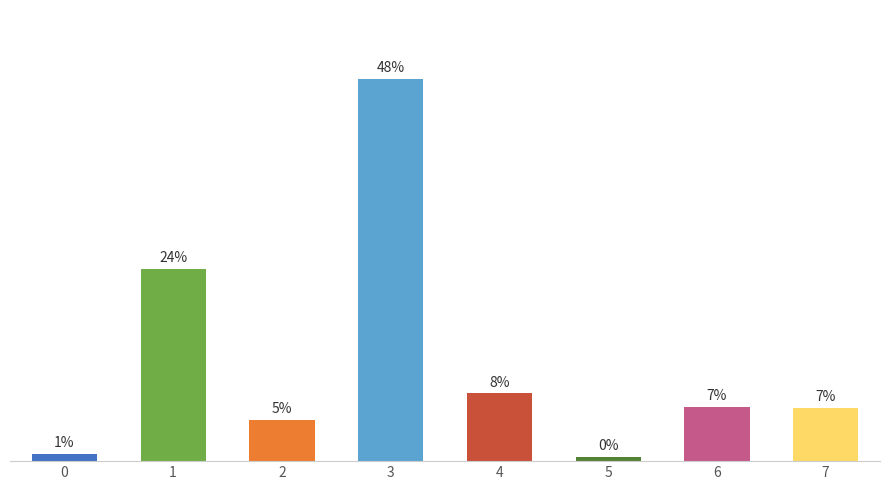

How many bars are there in total?

8